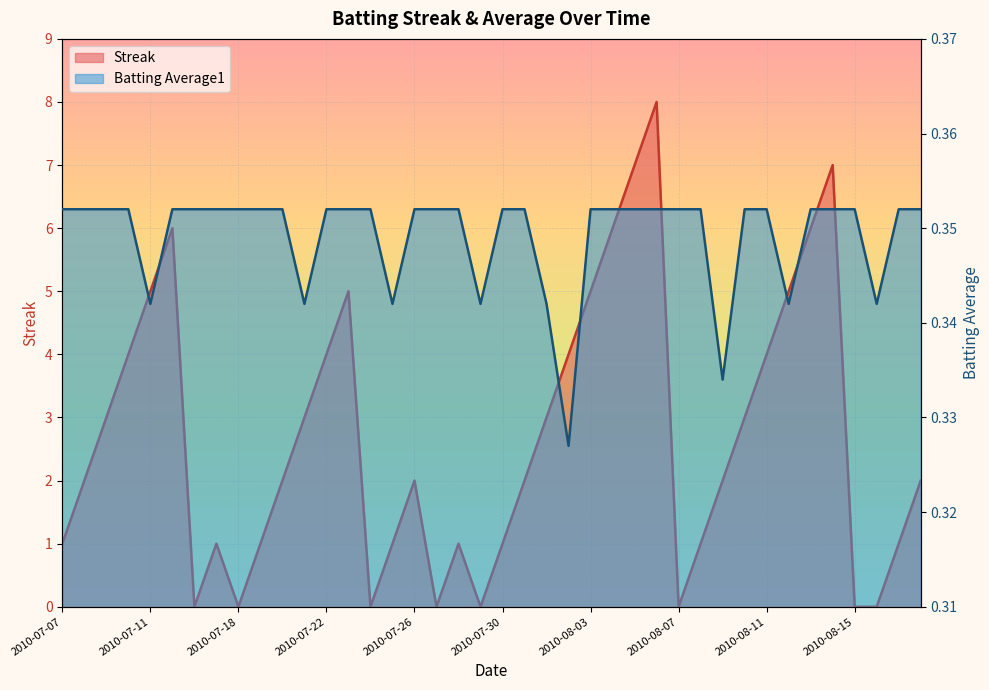

What is the total value across all series at 2010-08-01?

3.3